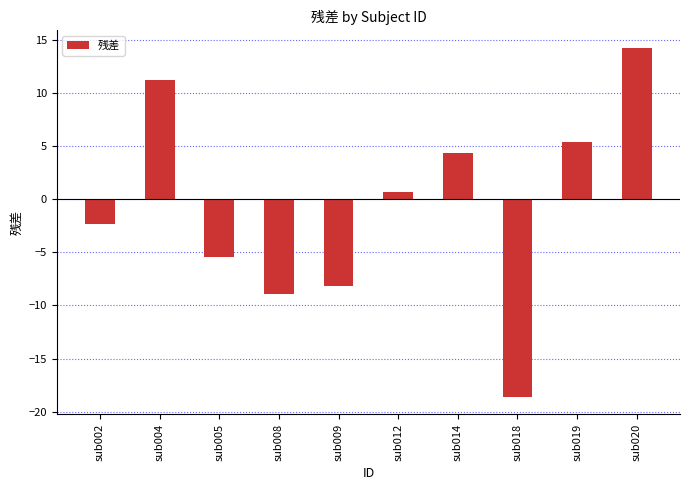

What is the value of the 5th bar from the left?

-8.1